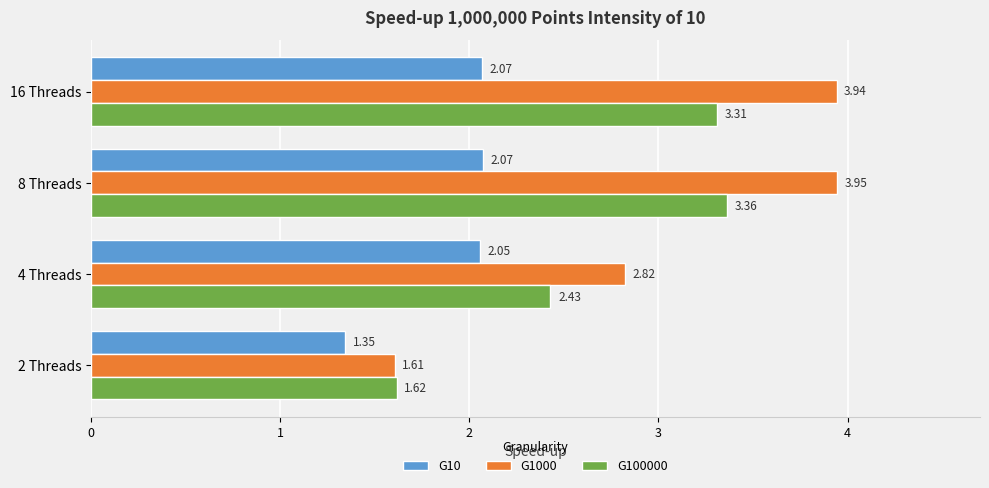

What is the difference between the second highest and minimum values in the G100000 series?

1.7